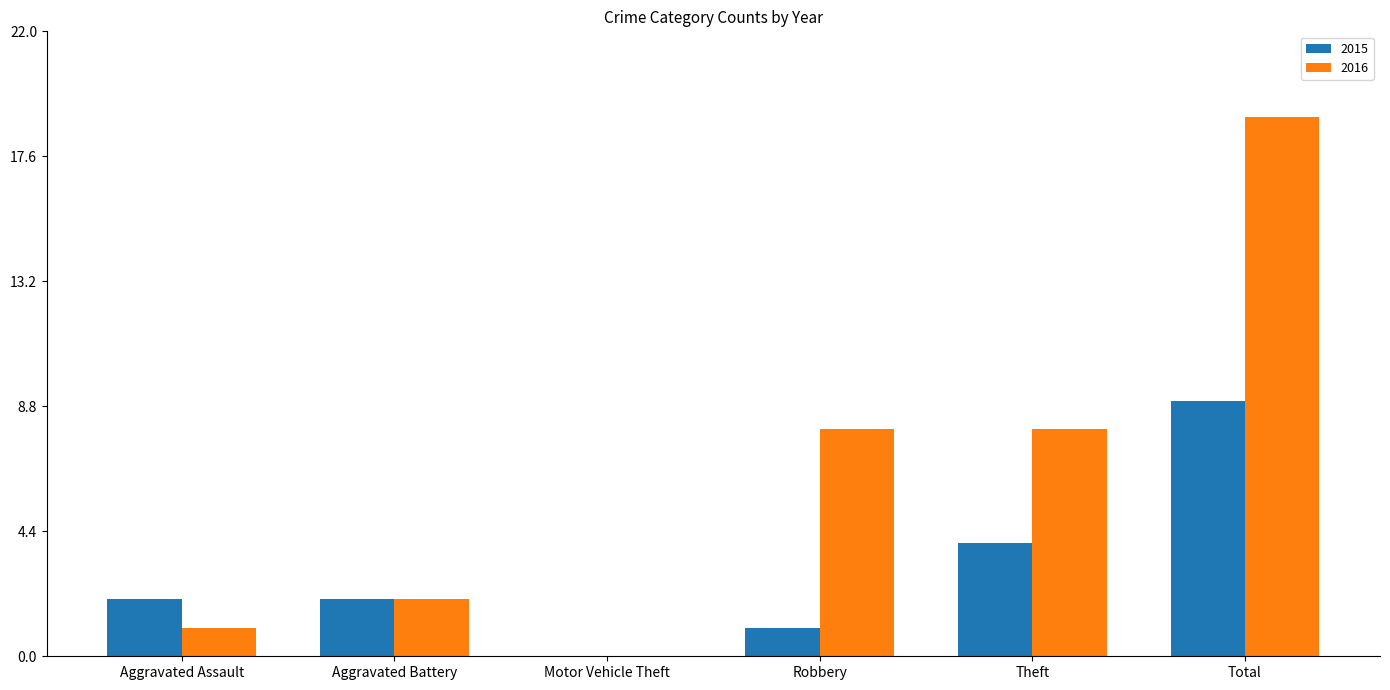

What is the maximum value for 2015?

9